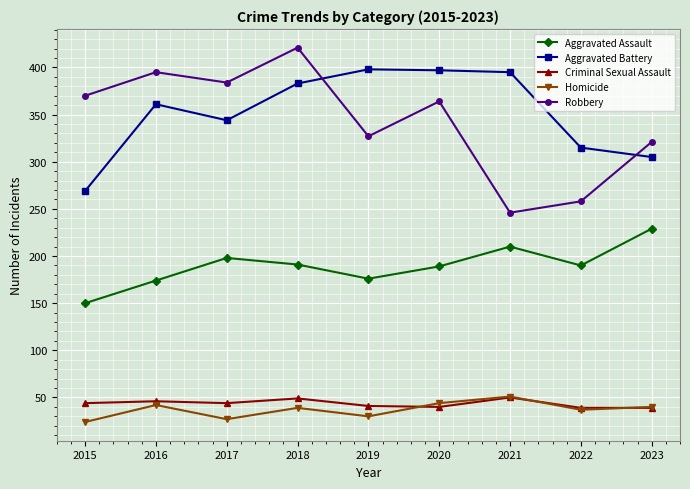

True or false: Aggravated Assault has more than 1 interior local peaks.

True